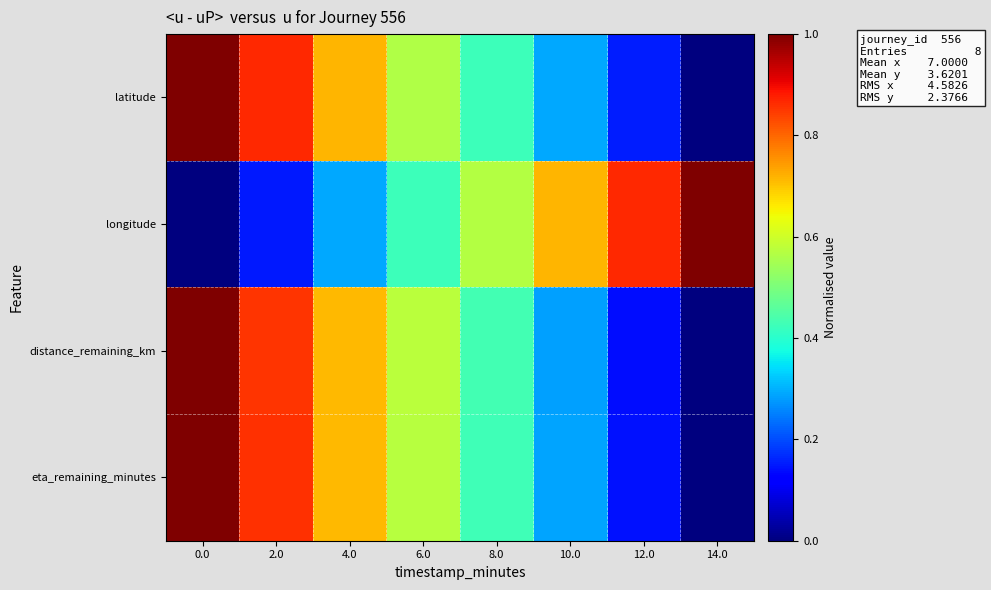

How many categories are shown in the chart?

8